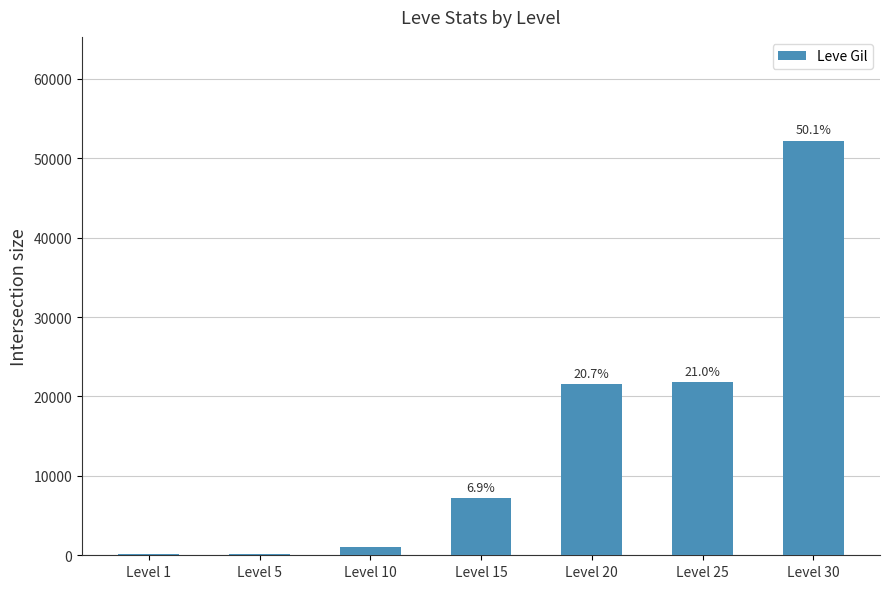

Reading left to right, transcribe all the data shown in this chart.

Level 1=160	Level 5=220	Level 10=990	Level 15=7170	Level 20=21600	Level 25=21830	Level 30=52220